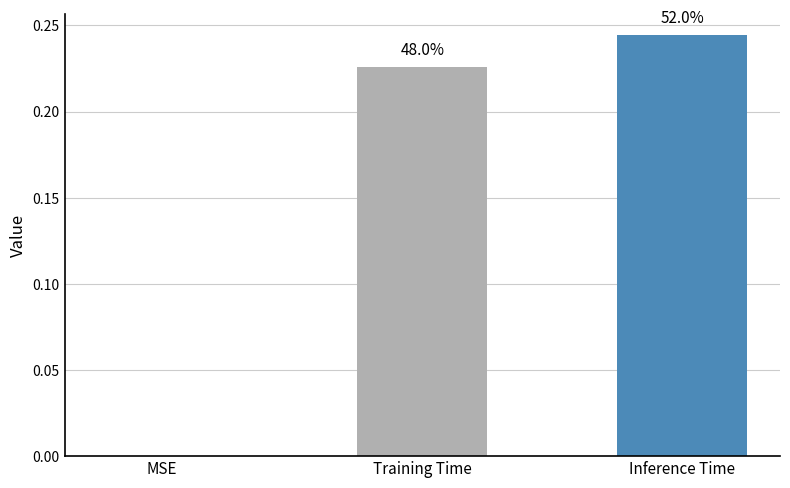

Which category has the highest value across all series?

Inference Time